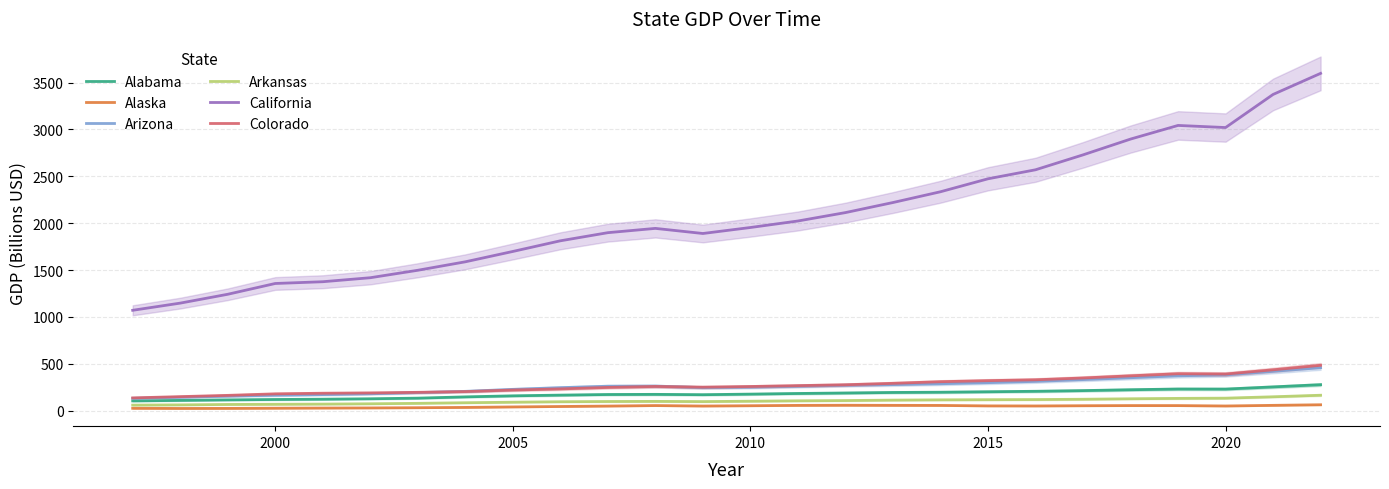

What are all the series names shown in the legend?

Alabama, Alaska, Arizona, Arkansas, California, Colorado